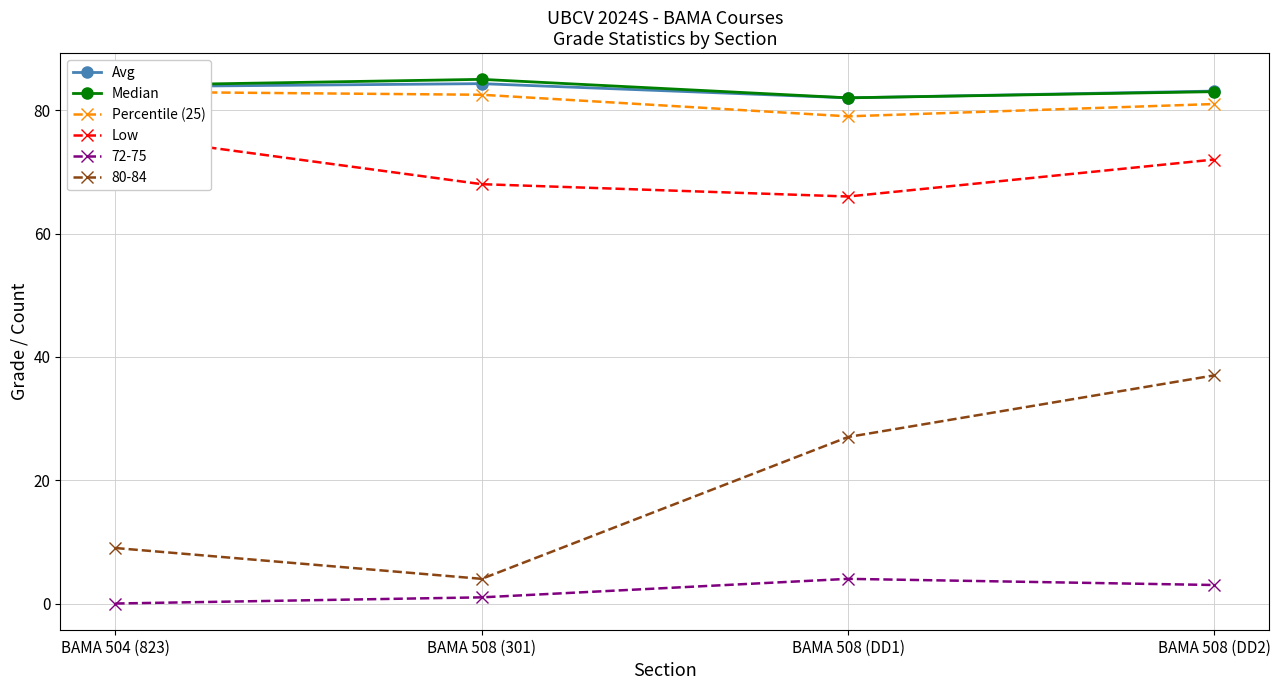

What is the value of the Median point at the 2nd from the left?

85.0